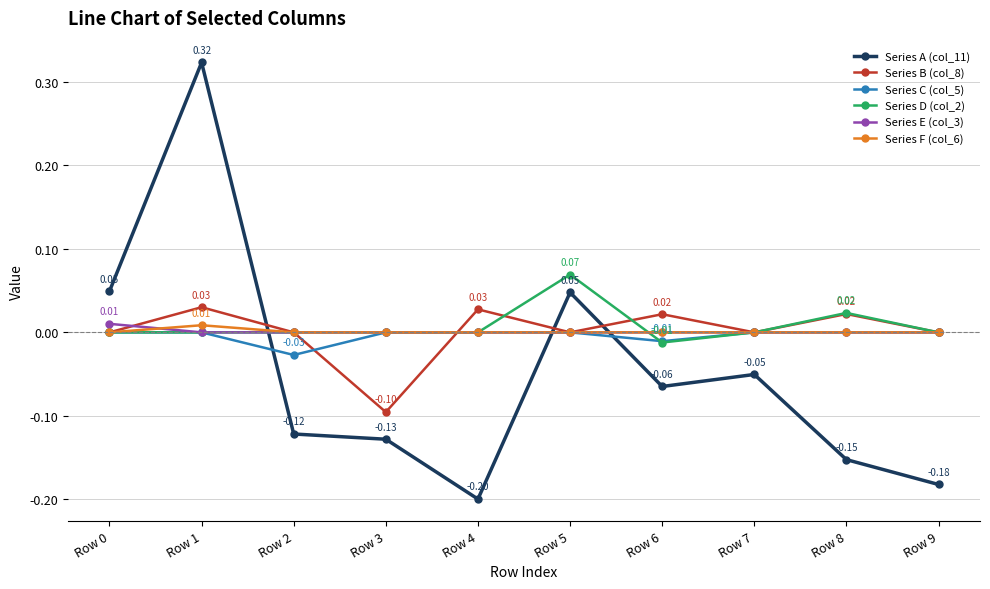

Which series has the largest range (max minus min)?

Series A (col_11)